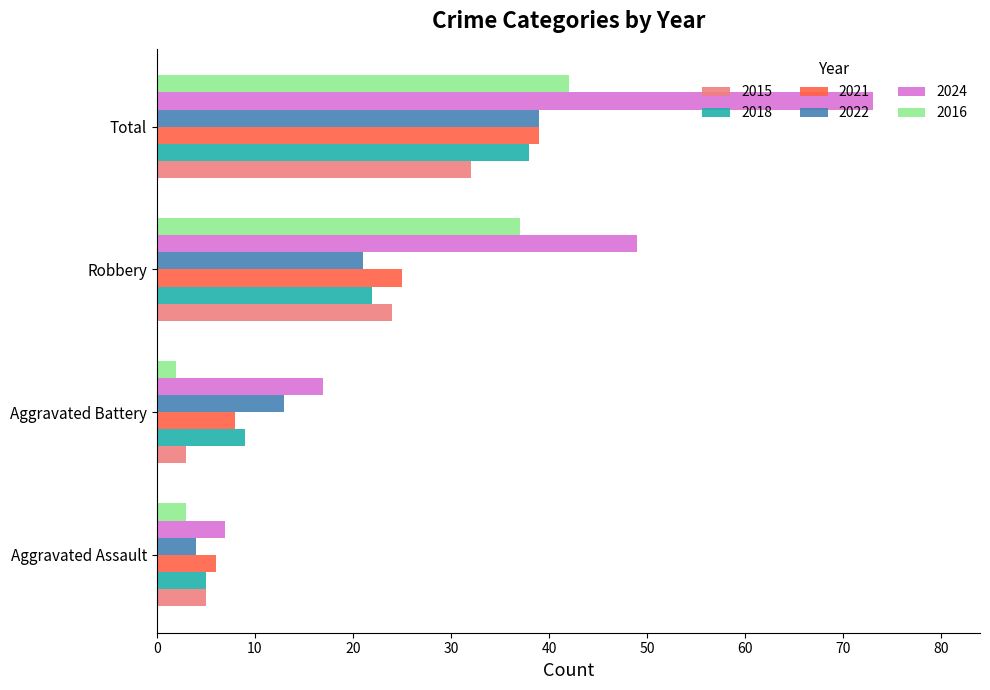

At how many categories does at least one series exceed 18?

2